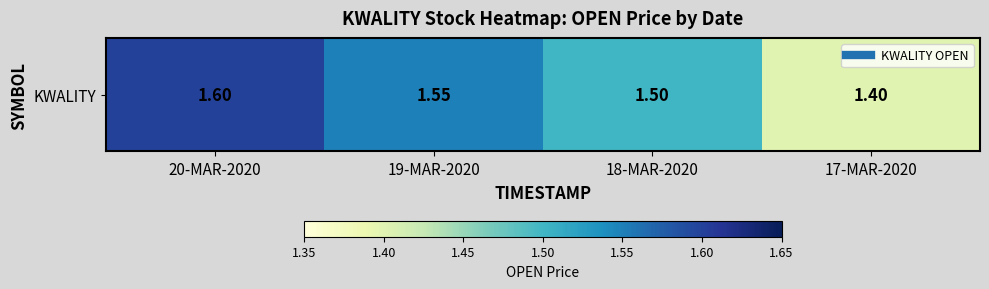

What is the change in value from 20-MAR-2020 to 17-MAR-2020?

-0.2